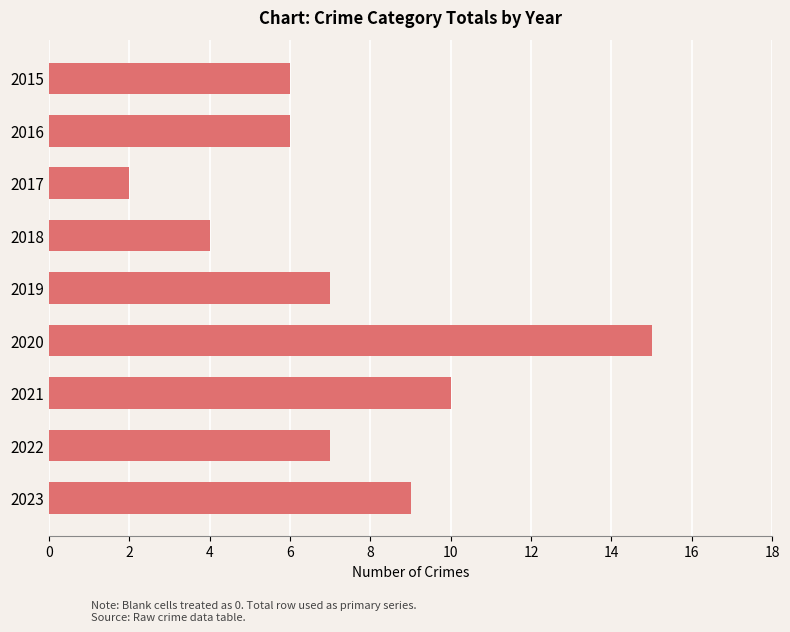

Reading top to bottom, extract all data points from this chart.

6	6	2	4	7	15	10	7	9